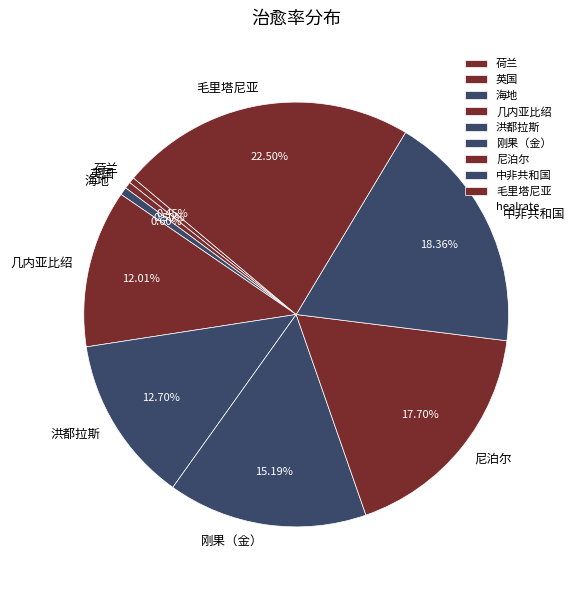

True or false: 毛里塔尼亚 accounts for 10% of the total.

False